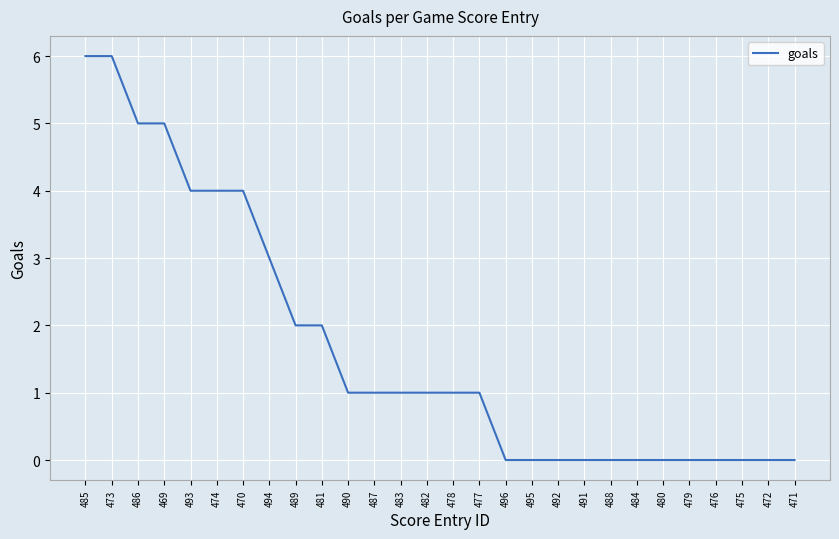

What is the maximum value shown in the chart?

6